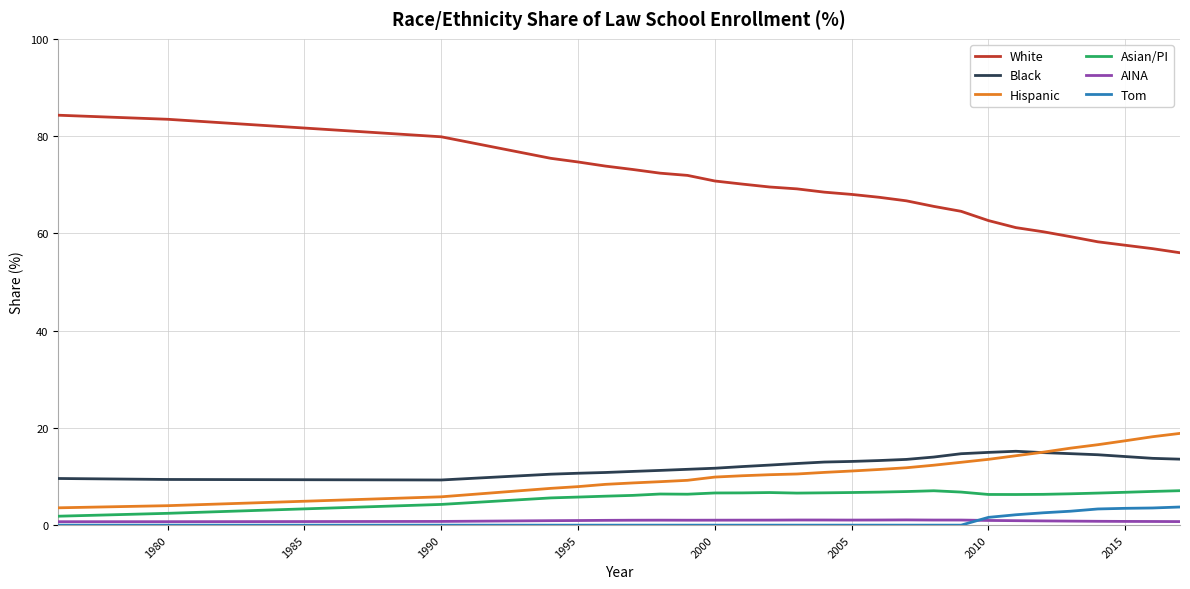

Which series has the widest spread of values?

White